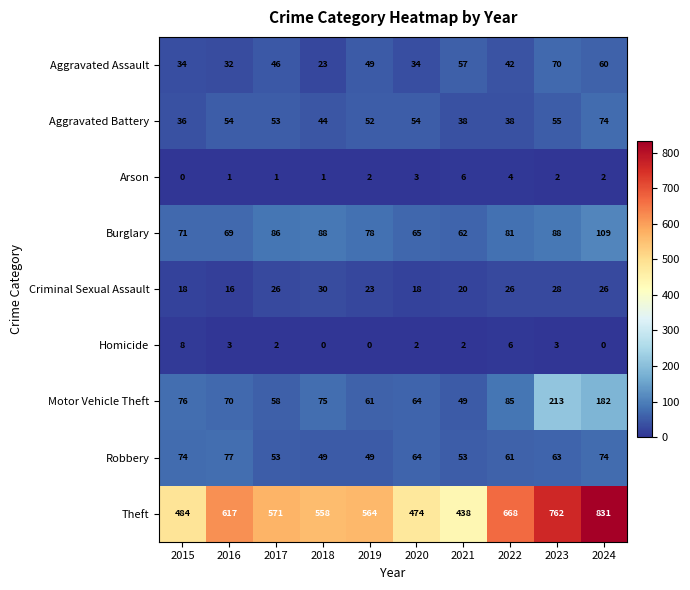

The value of Burglary at 2021 is 62. True or false?

True